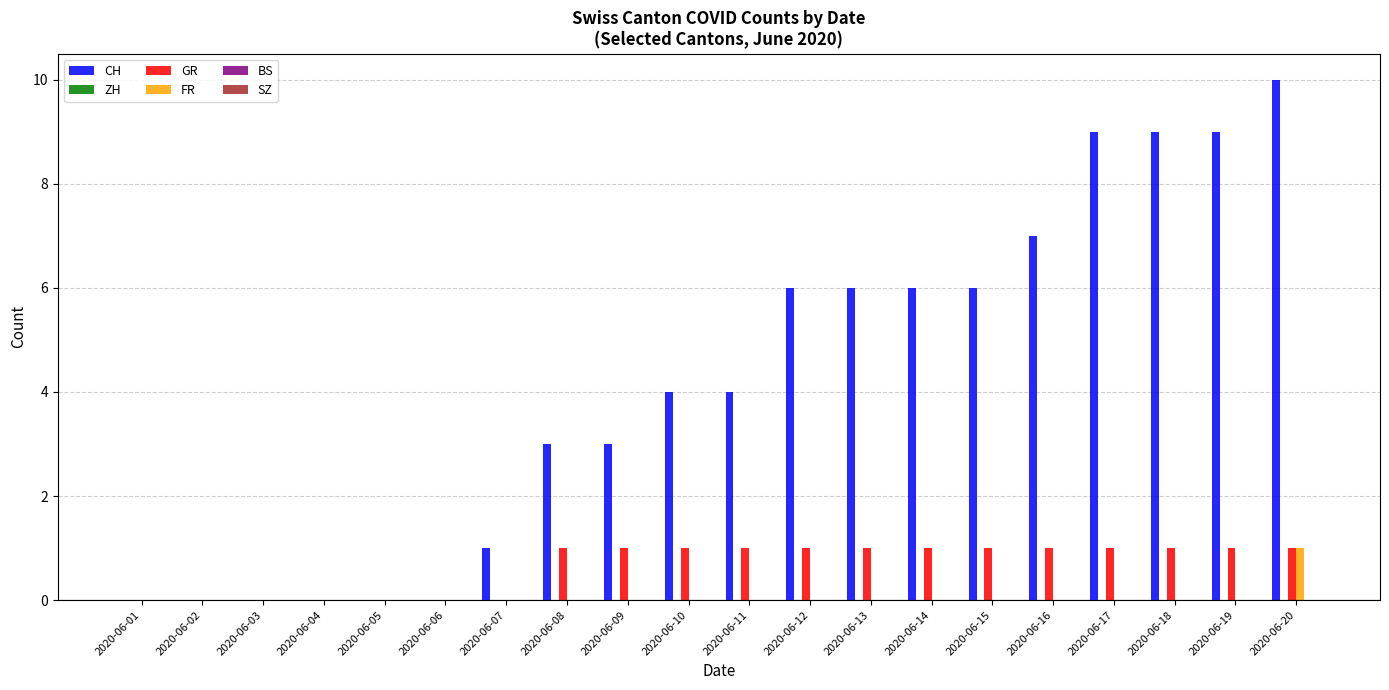

What is the sum of all CH values?

83